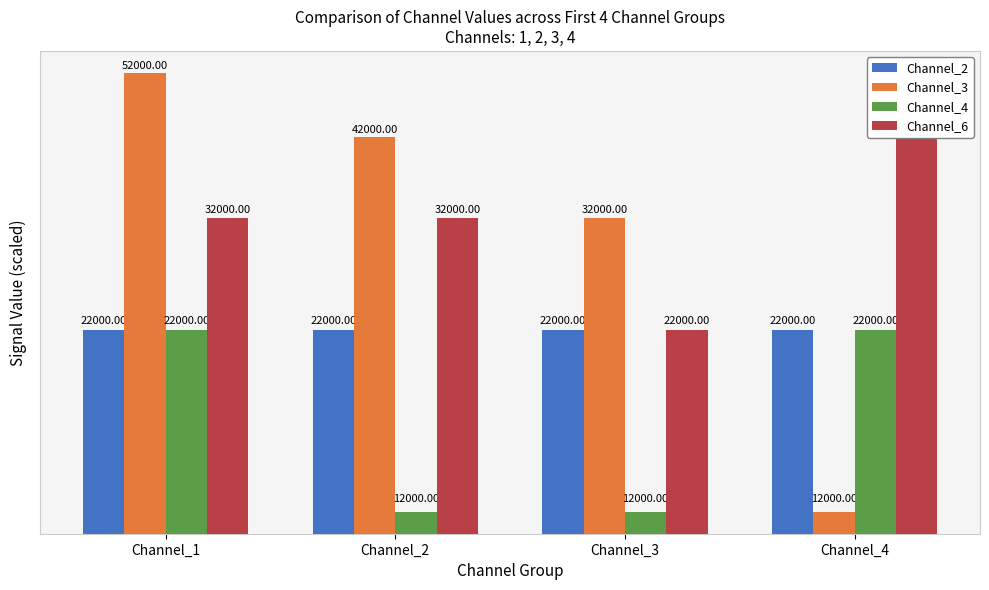

Rank the series at Channel_1 from highest to lowest value.

Channel_3, Channel_6, Channel_2, Channel_4